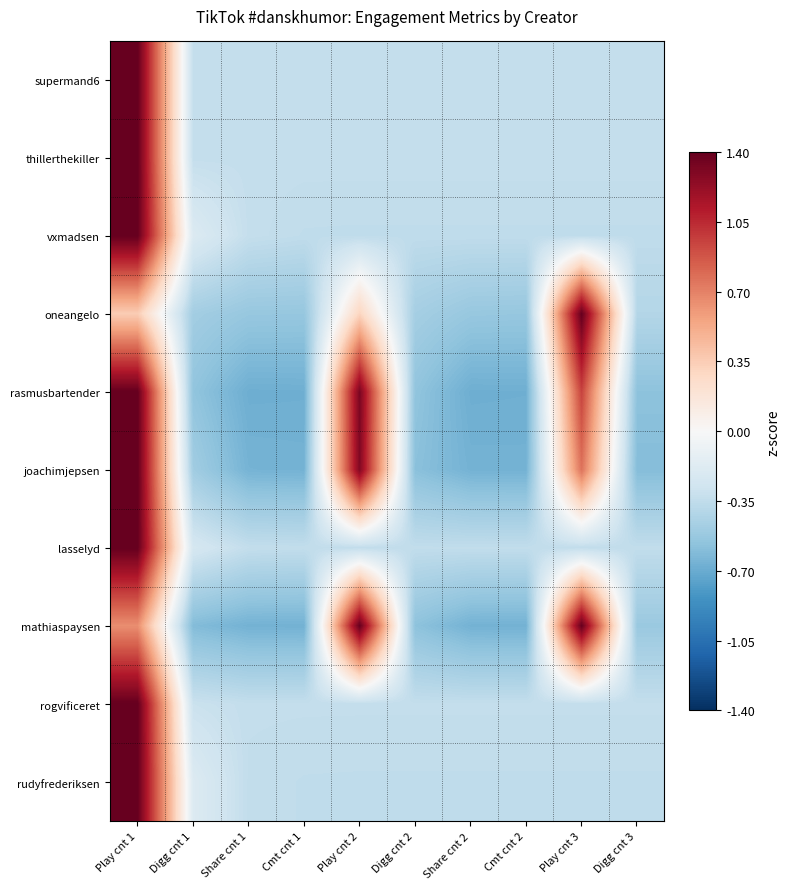

Which series has the largest total across all categories?

rasmusbartender